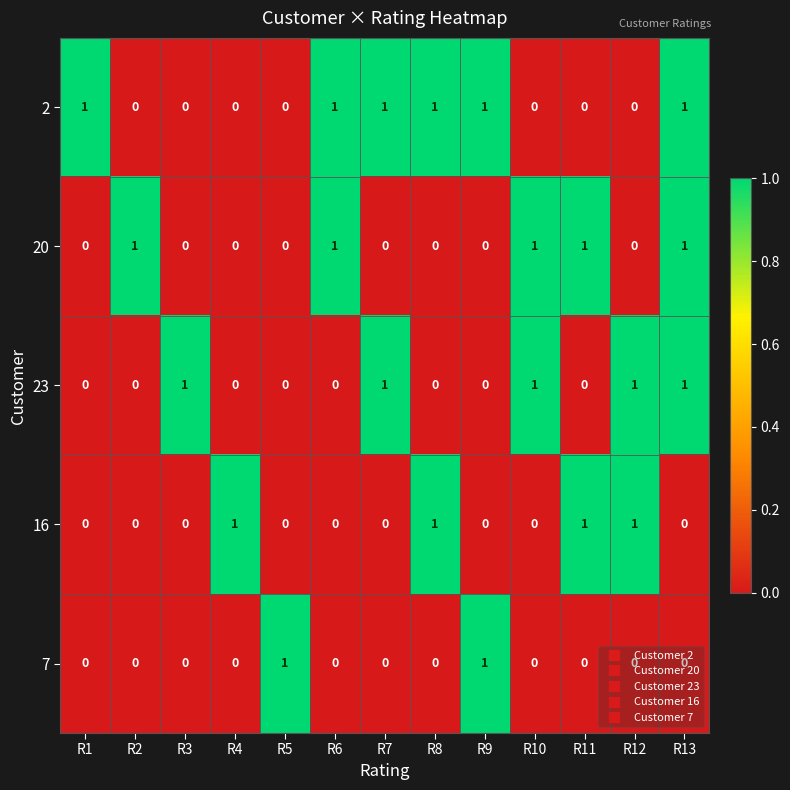

The 20 series shows 0 at R9. True or false?

True